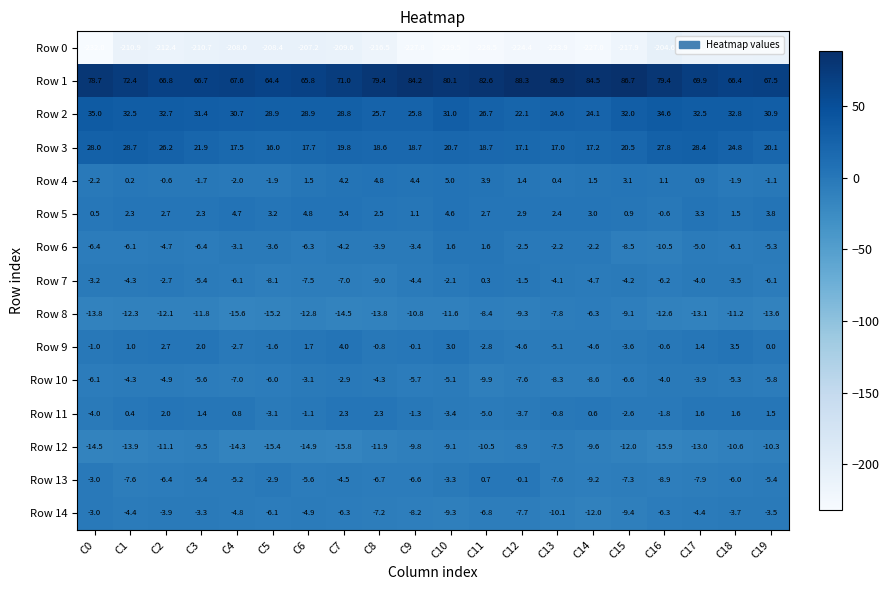

List the series in order of their peak value, highest first.

Row 1, Row 2, Row 3, Row 5, Row 4, Row 9, Row 11, Row 6, Row 13, Row 7, Row 10, Row 14, Row 8, Row 12, Row 0